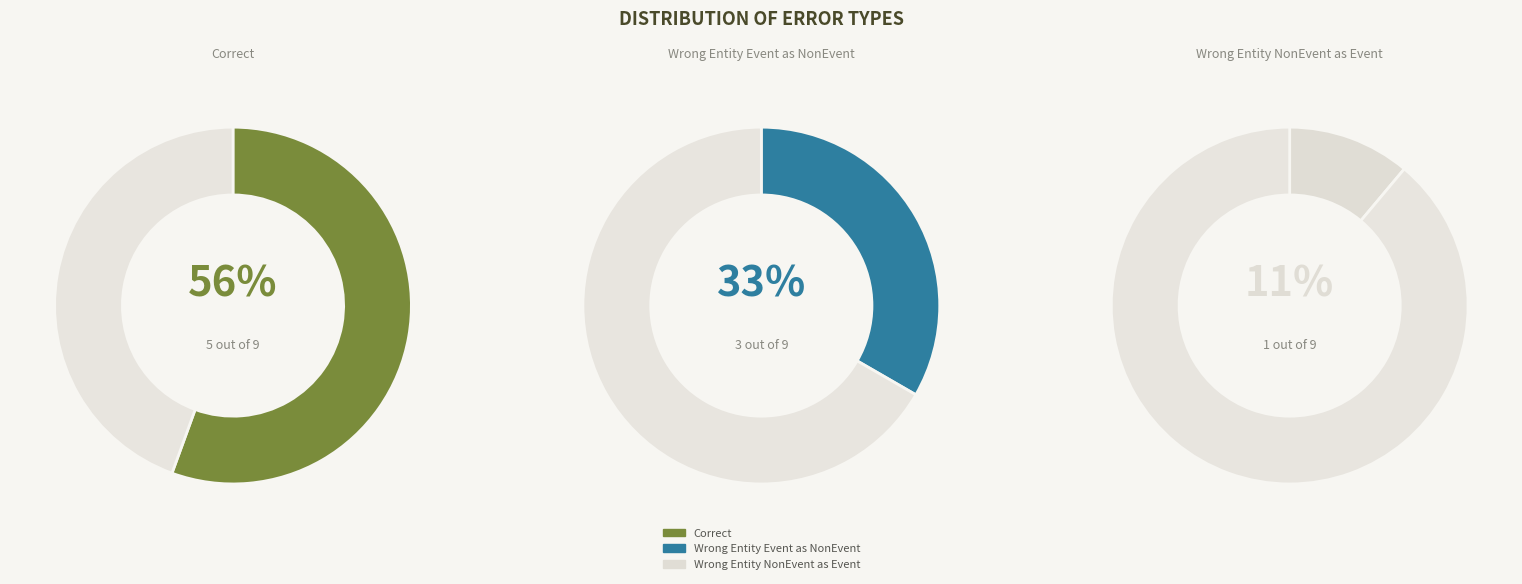

Is Correct the majority of the pie?

Yes